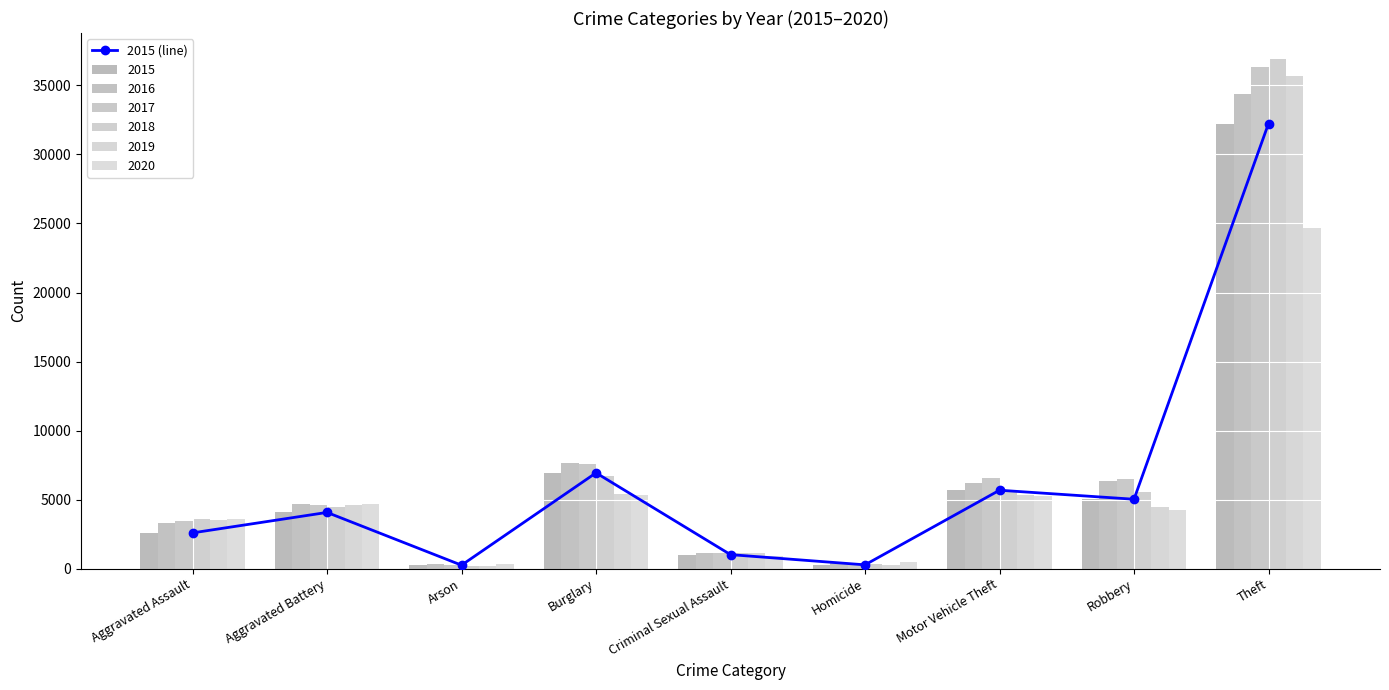

What is the change in value from Aggravated Assault to Criminal Sexual Assault?

-1576